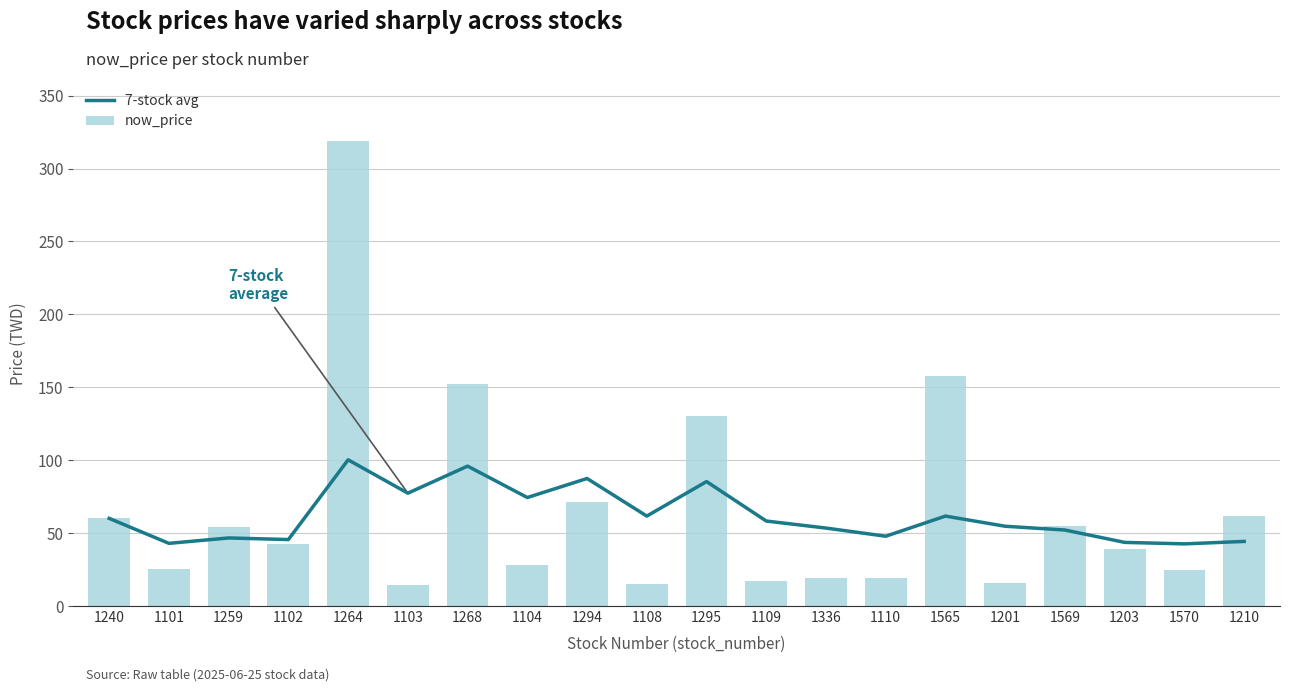

At how many categories does at least one series exceed 118?

4